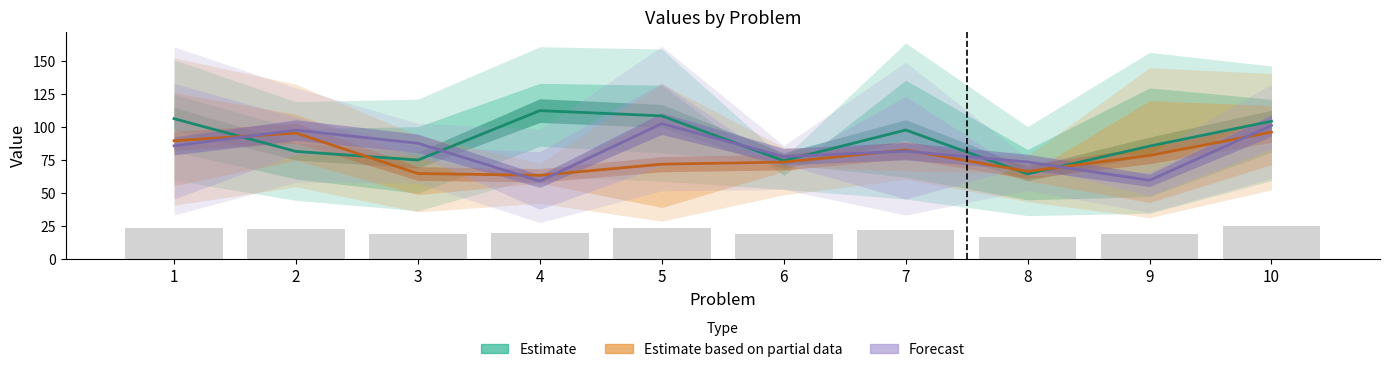

Which category has the lowest value in the Estimate series?

8